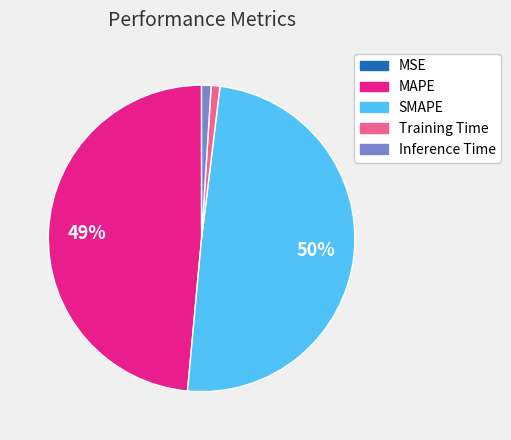

Does Inference Time represent more than half of the total?

No